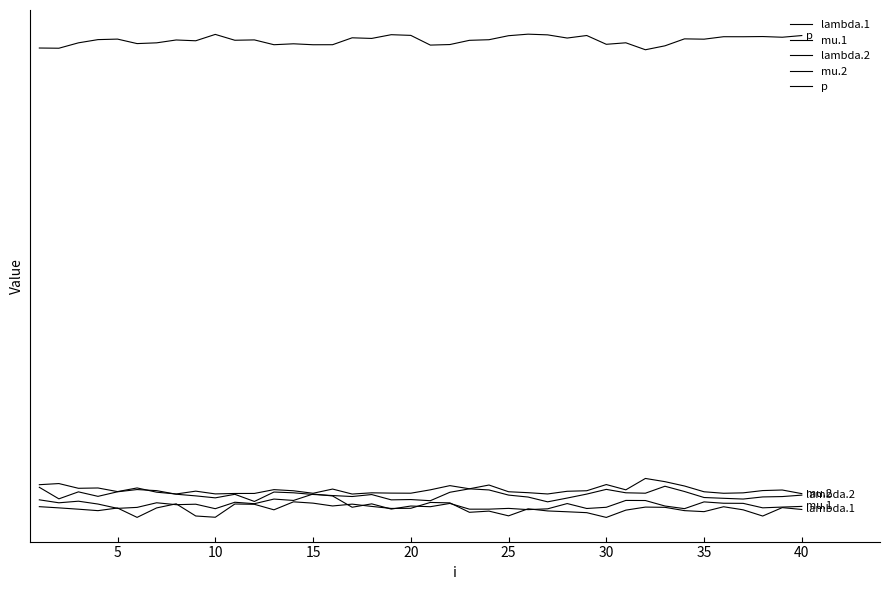

How many data points in mu.1 are above 3?

21